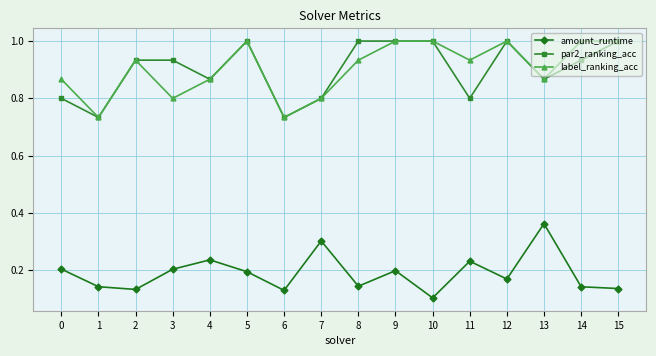

True or false: label_ranking_acc and amount_runtime cross at least once.

False